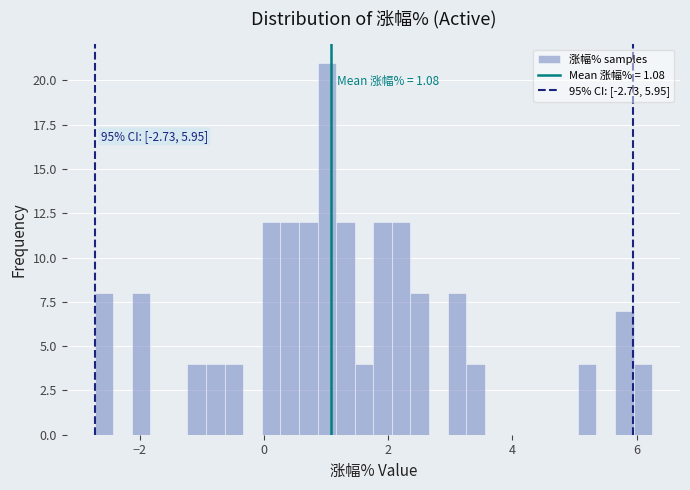

Around what value on the x-axis is the tallest bar? Give the approximate position of its centre, as read against the axis.

1.0